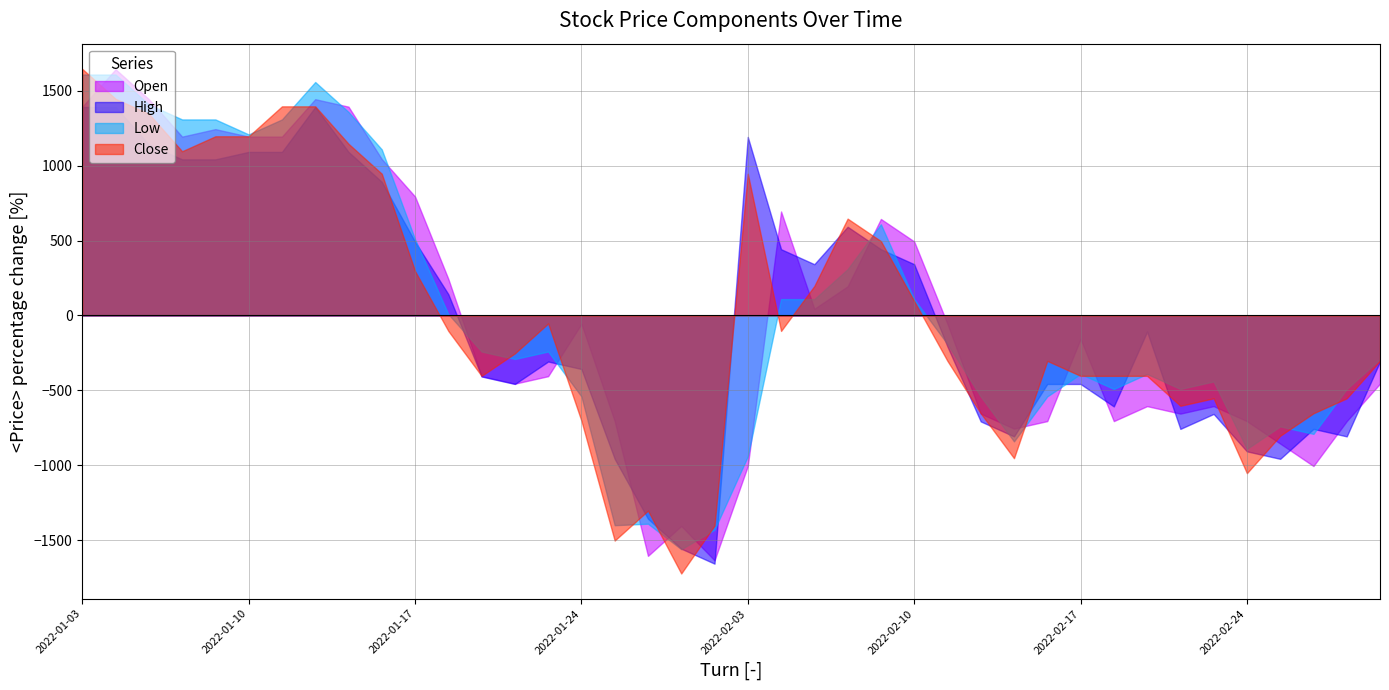

True or false: Low and High intersect in this chart.

True